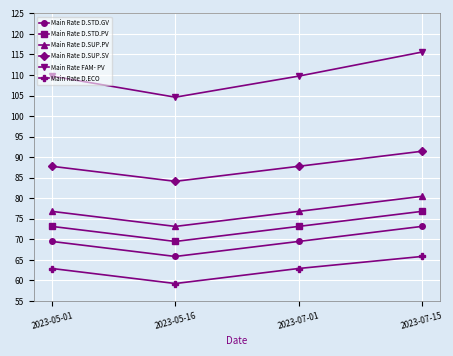

Reading left to right, list all the values displayed in this chart.

Main Rate D.STD.GV: 2023-05-01=69.5	2023-05-16=65.8	2023-07-01=69.5	2023-07-15=73.2
Main Rate D.STD.PV: 2023-05-01=73.2	2023-05-16=69.5	2023-07-01=73.2	2023-07-15=76.8
Main Rate D.SUP.PV: 2023-05-01=76.8	2023-05-16=73.2	2023-07-01=76.8	2023-07-15=80.5
Main Rate D.SUP.SV: 2023-05-01=87.8	2023-05-16=84.1	2023-07-01=87.8	2023-07-15=91.4
Main Rate FAM- PV: 2023-05-01=109.7	2023-05-16=104.6	2023-07-01=109.7	2023-07-15=115.6
Main Rate D.ECO: 2023-05-01=62.9	2023-05-16=59.3	2023-07-01=62.9	2023-07-15=65.8